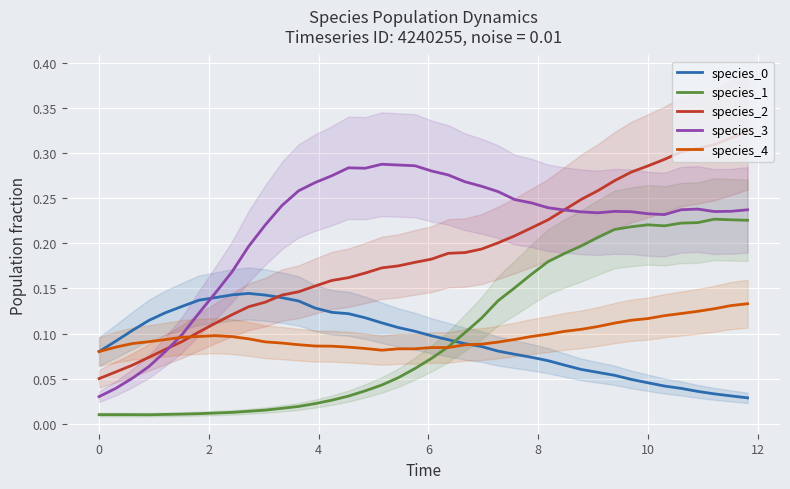

How many lines are shown in the chart?

5